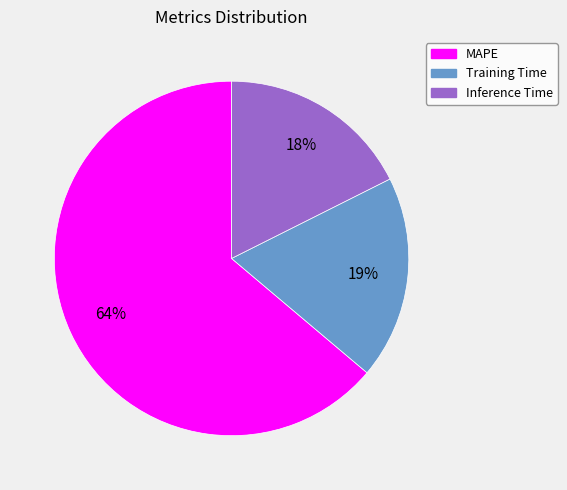

Which slice is the smallest?

Inference Time